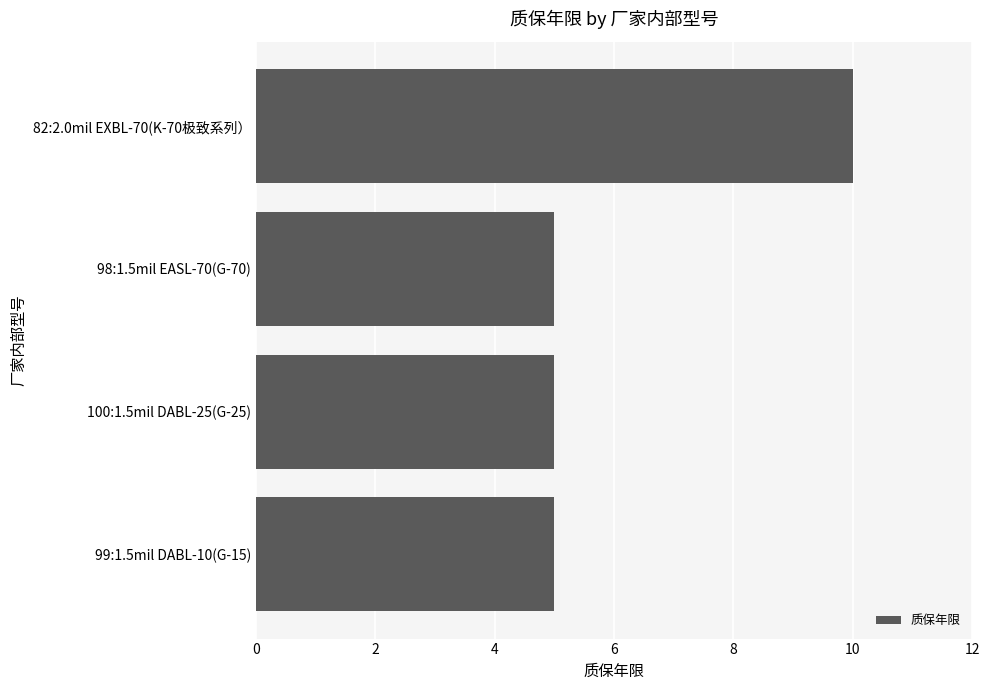

What is the average value?

6